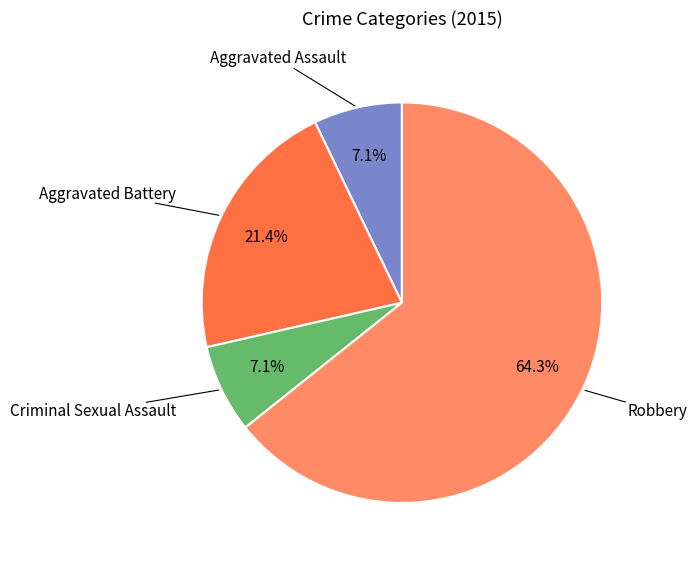

Is there any slice that represents more than half of the pie?

Yes